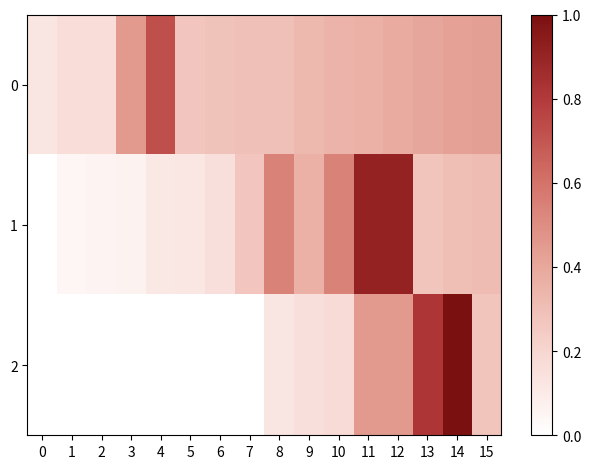

Is it true that 2 equals 0.8 at 13?

True